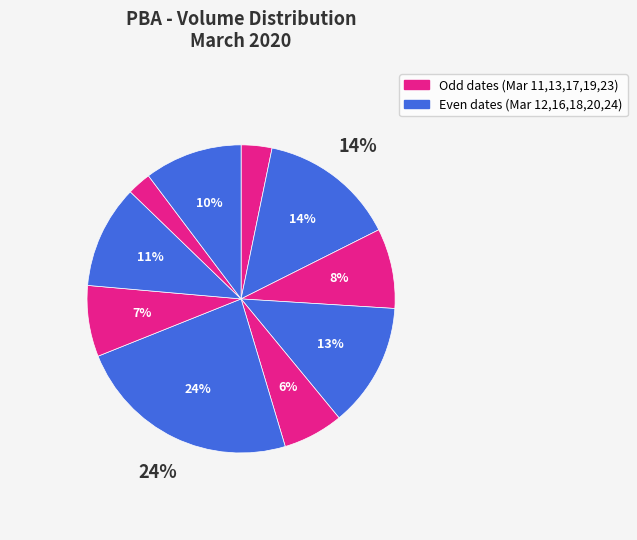

To the nearest percent, what is the difference between the largest and smallest slice percentages?

21%